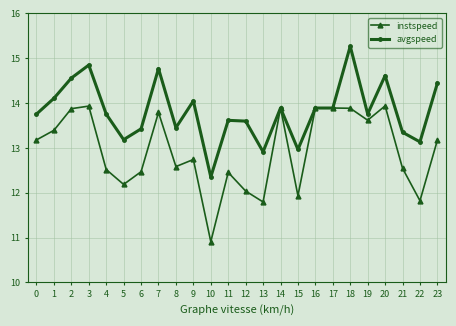

True or false: instspeed has a value of 2.7 at 5.

False